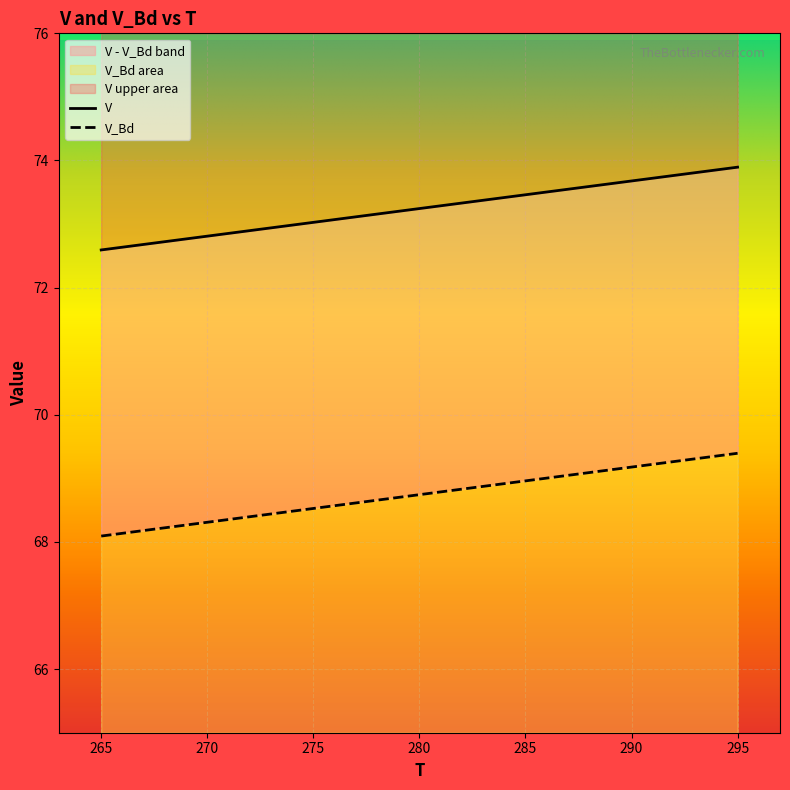

At which label does V first exceed 73?

275